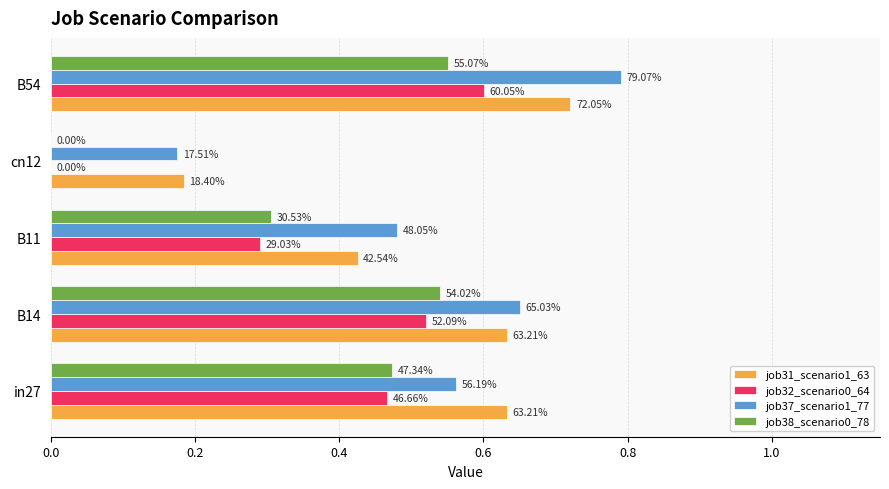

What are all the series names shown in the legend?

job31_scenario1_63, job32_scenario0_64, job37_scenario1_77, job38_scenario0_78